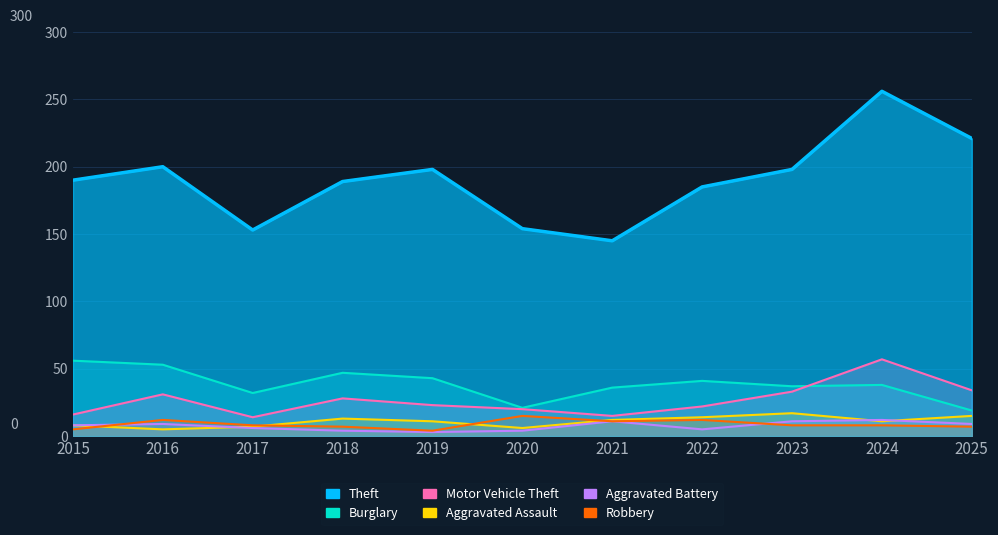

At how many categories does at least one series exceed 112?

11